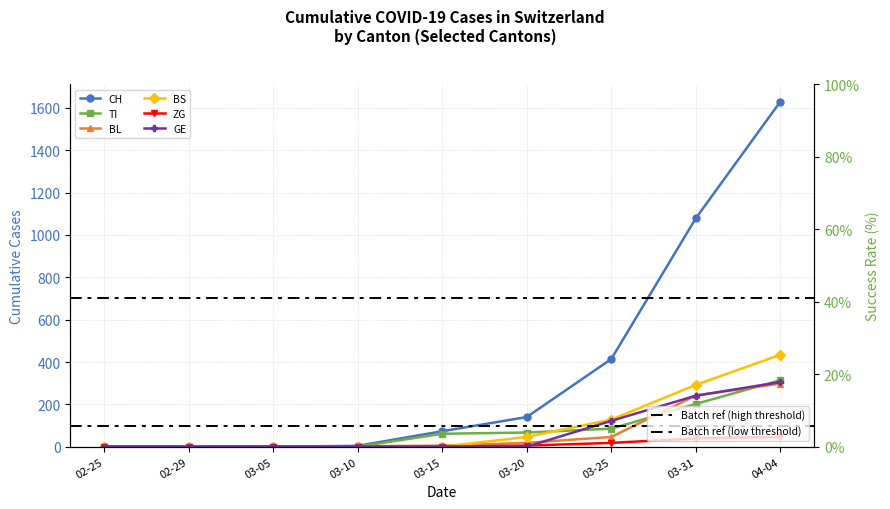

The TI series shows 61 at 03-15. True or false?

True